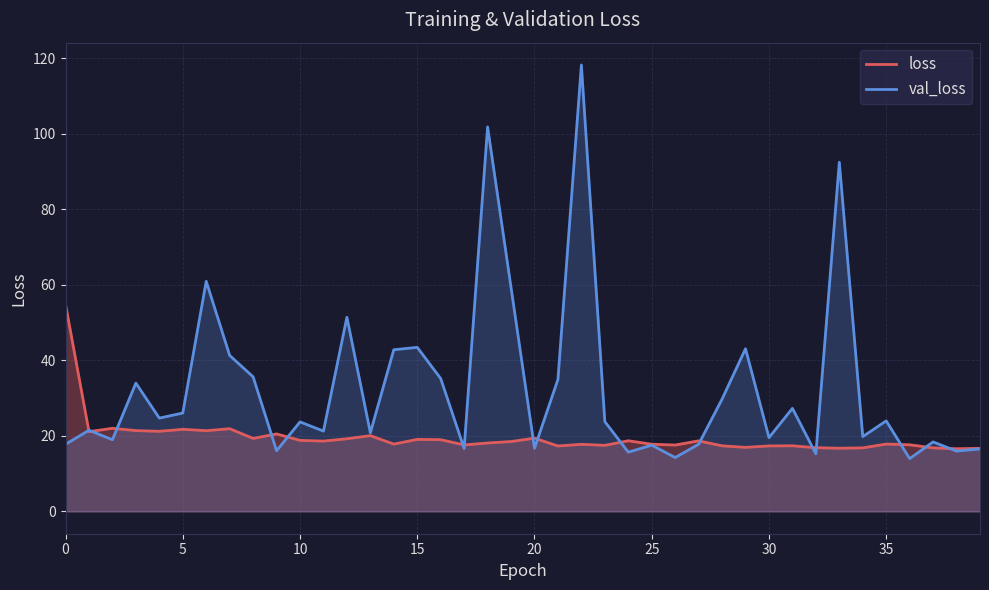

Which label corresponds to the smallest value in the chart?

36